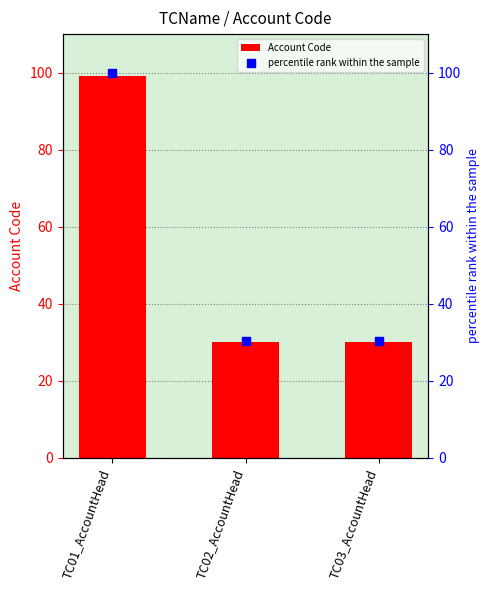

What are all the series names shown in the legend?

Account Code, percentile rank within the sample